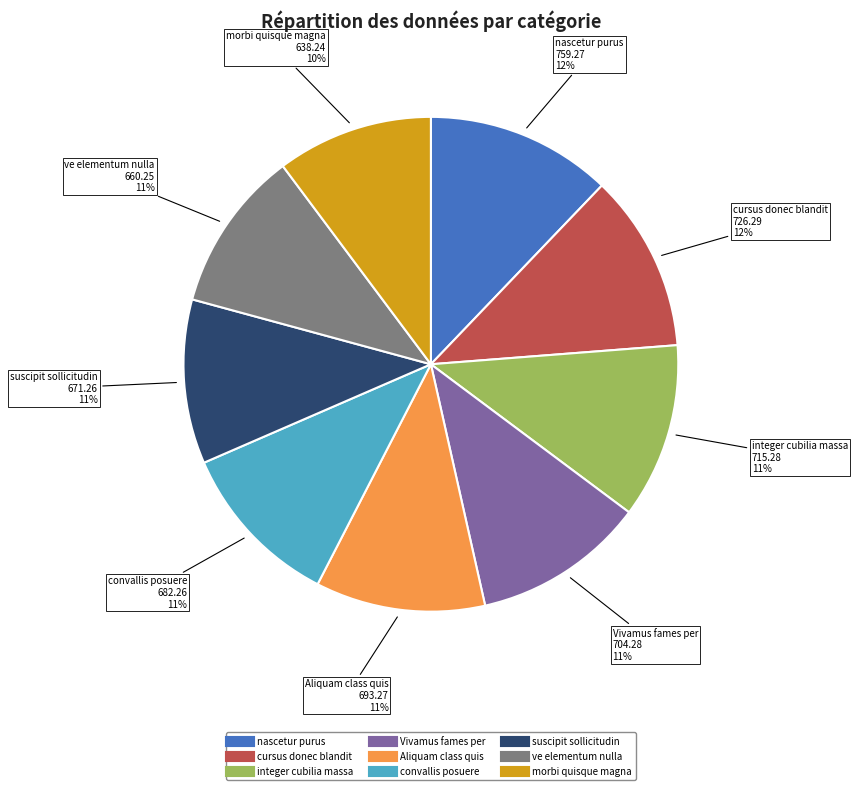

True or false: integer cubilia massa accounts for 11% of the total.

True